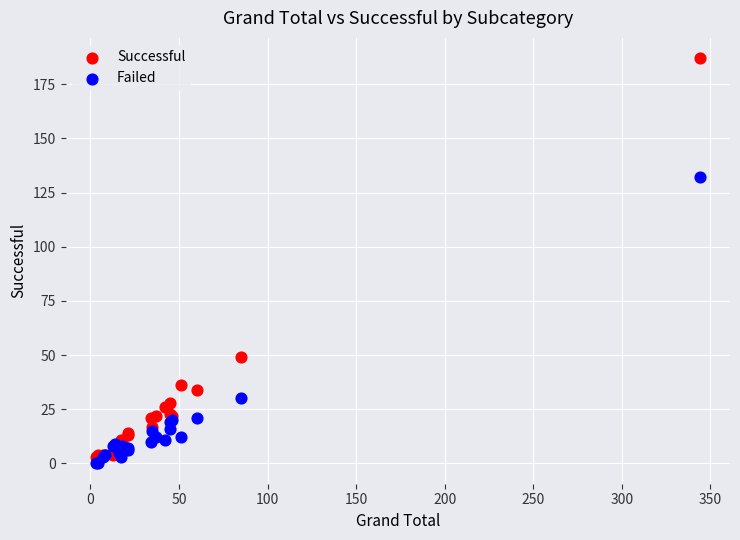

Which series contains the highest Y value?

Successful